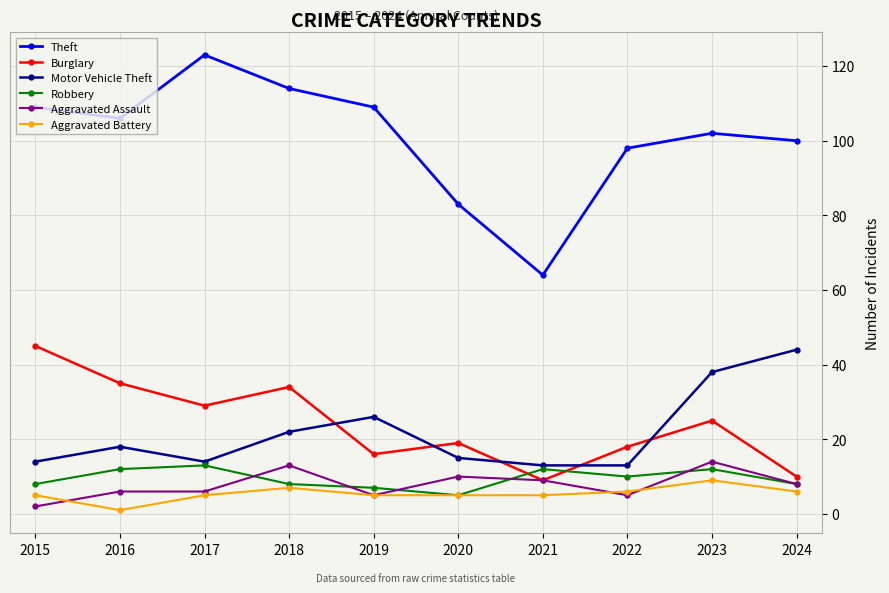

How many lines are shown in the chart?

6